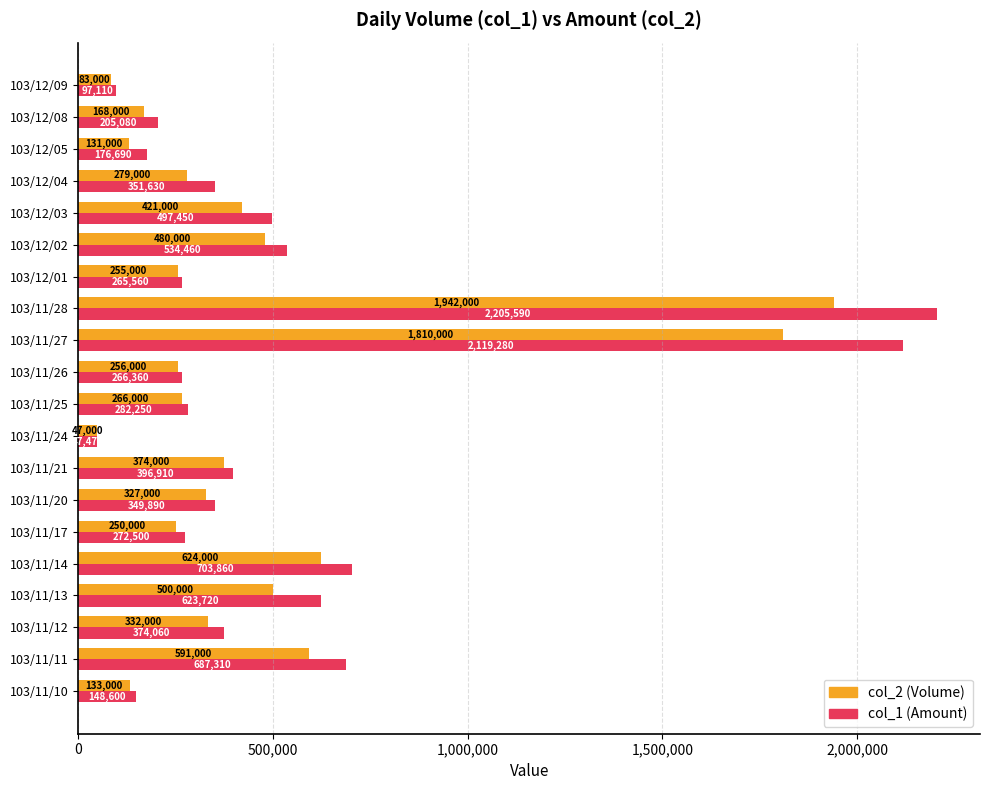

What is the average value of the col_2 (Volume) series?

463450